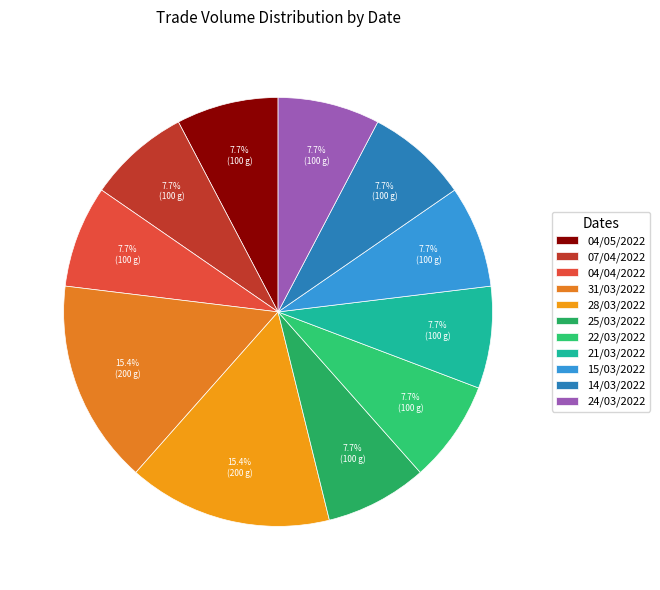

Which slice is the largest?

31/03/2022